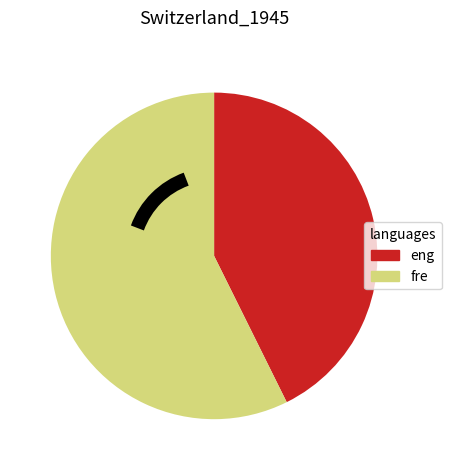

Is eng the majority of the pie?

No